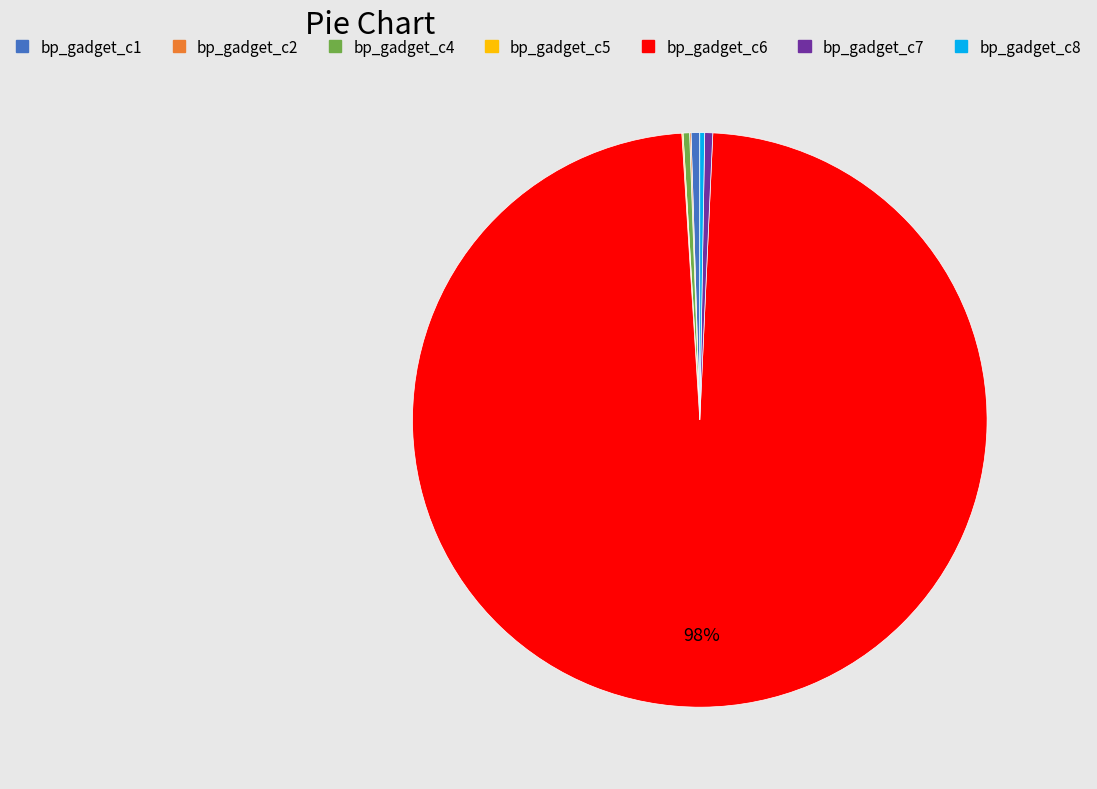

Approximately how many times larger is the value at bp_gadget_c4 compared to bp_gadget_c1?

0.7